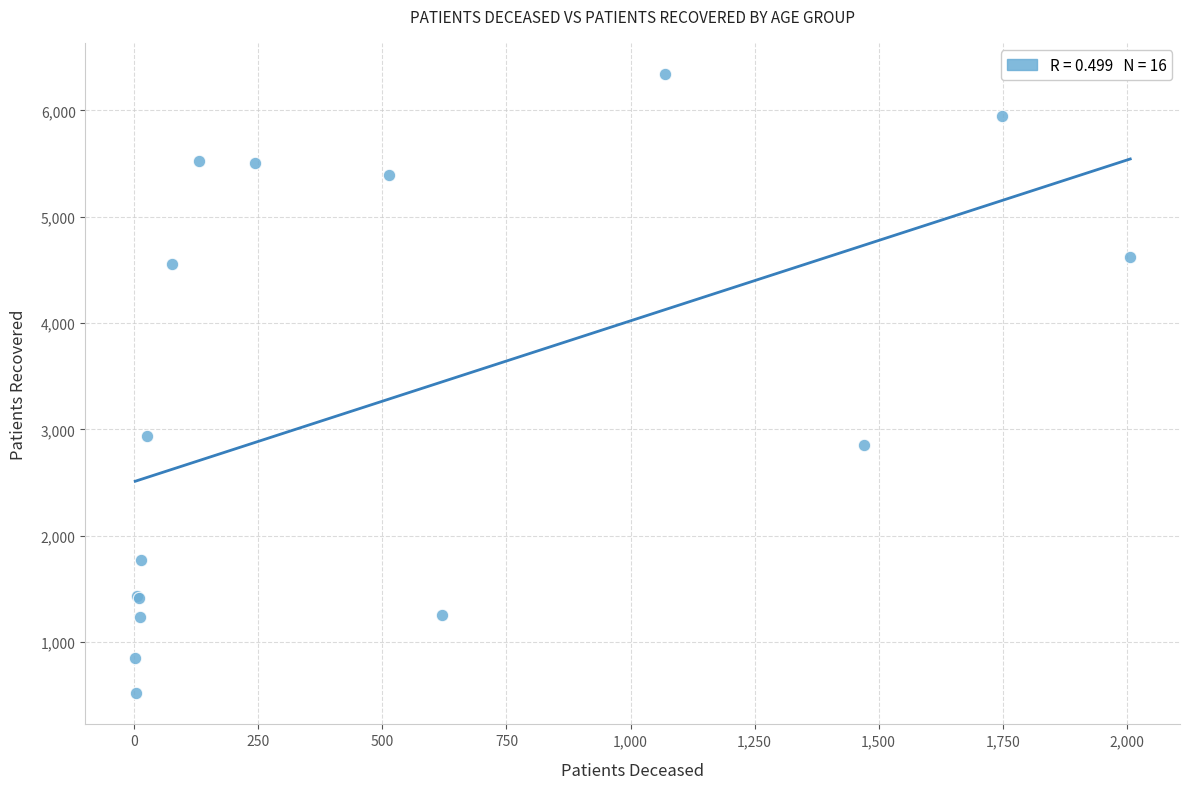

What Y value in the scatter plot is closest to 3431?

2936